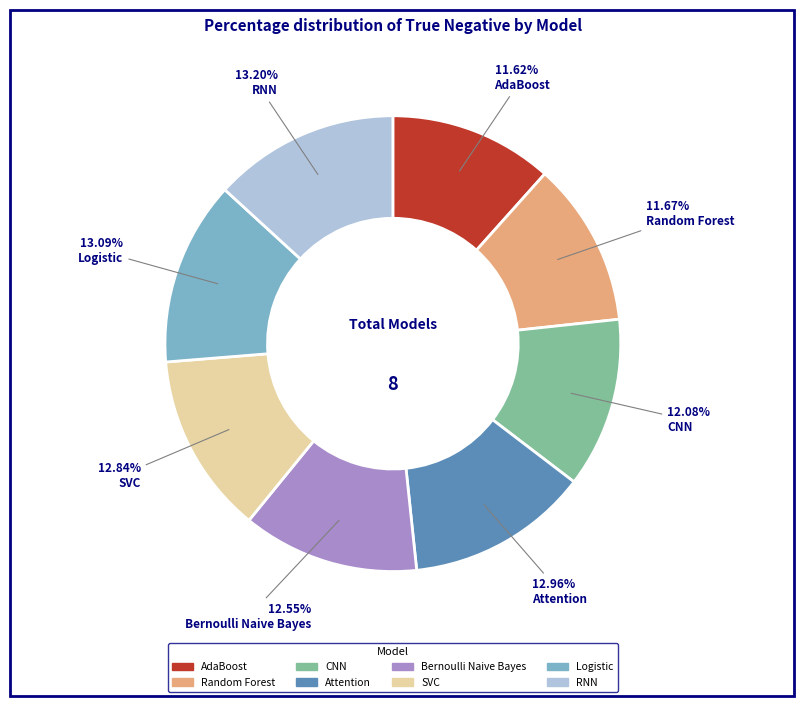

What percentage is NOT represented by SVC?

87.2%